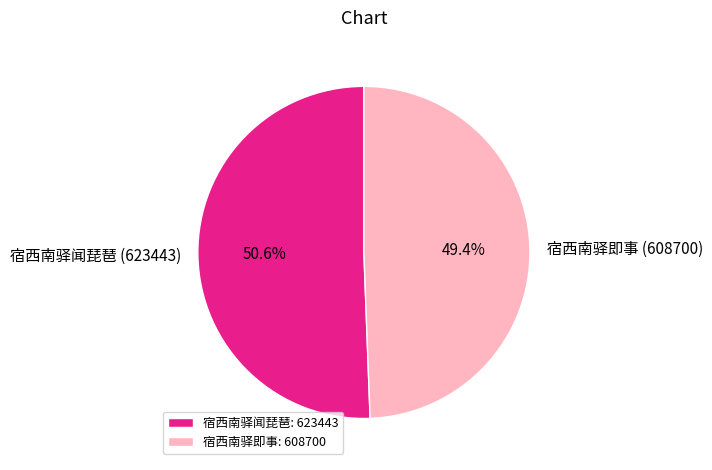

Approximately how many times larger is the value at 宿西南驿闻琵琶 compared to 宿西南驿即事?

1.0